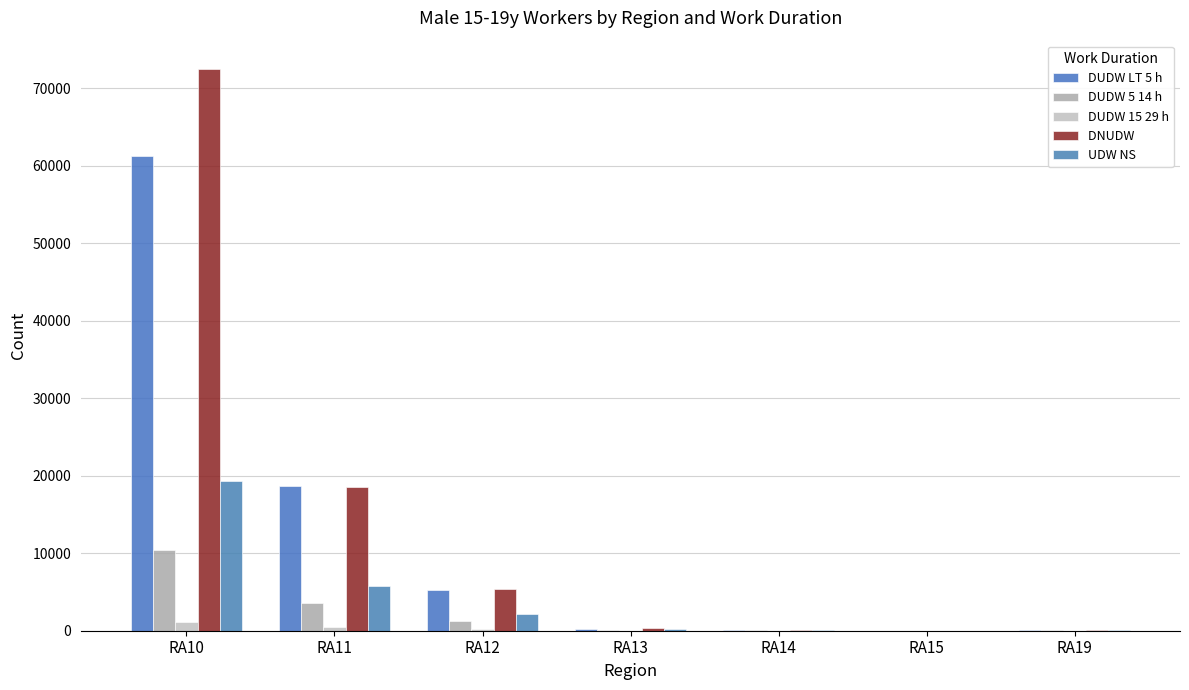

How many series are shown in this chart?

5